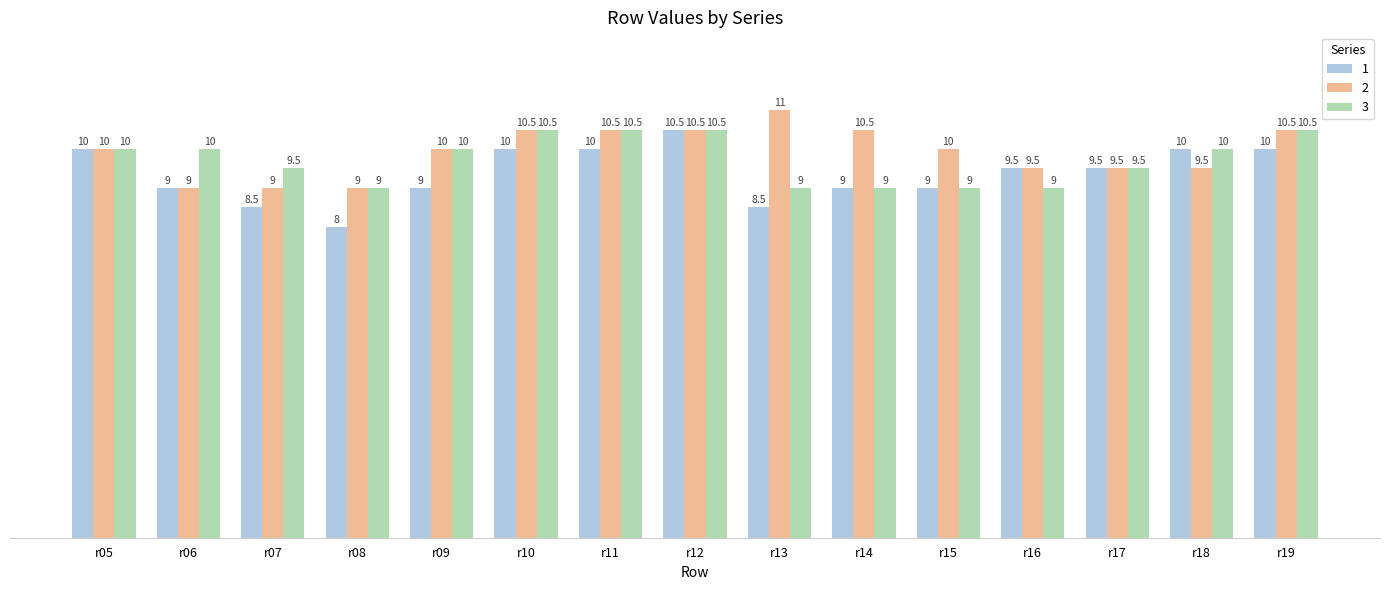

Reading left to right, transcribe all the data shown in this chart.

1: 10.0	9.0	8.5	8.0	9.0	10.0	10.0	10.5	8.5	9.0	9.0	9.5	9.5	10.0	10.0
2: 10.0	9.0	9.0	9.0	10.0	10.5	10.5	10.5	11.0	10.5	10.0	9.5	9.5	9.5	10.5
3: 10.0	10.0	9.5	9.0	10.0	10.5	10.5	10.5	9.0	9.0	9.0	9.0	9.5	10.0	10.5